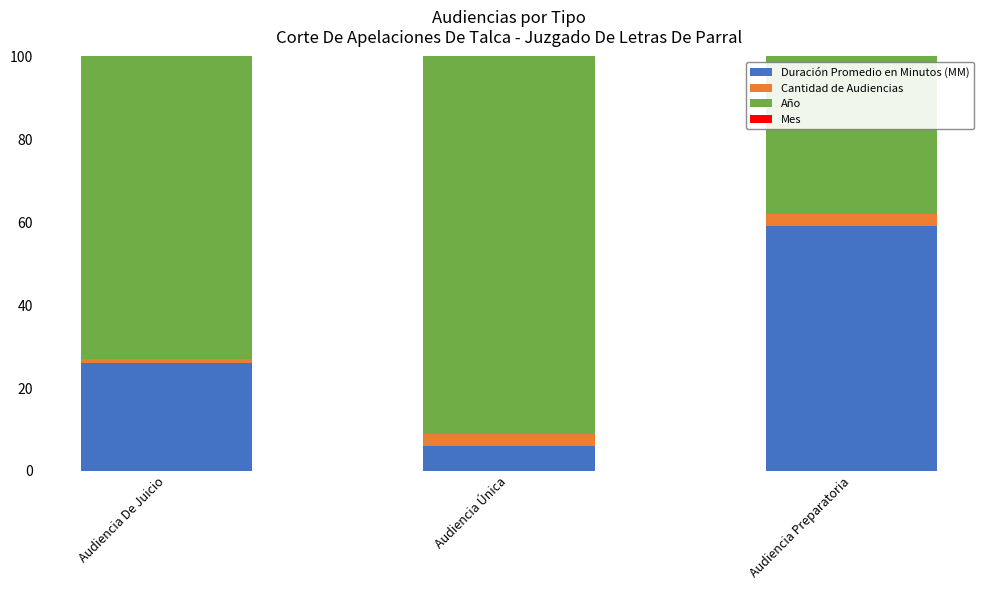

What is the approximate value of Año at Audiencia Preparatoria?

2019